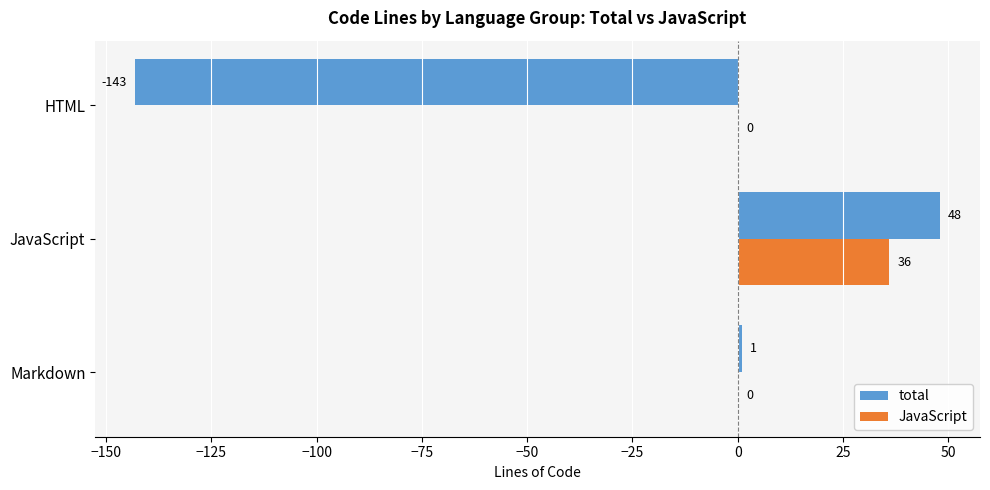

The JavaScript series shows 0 at HTML. True or false?

True